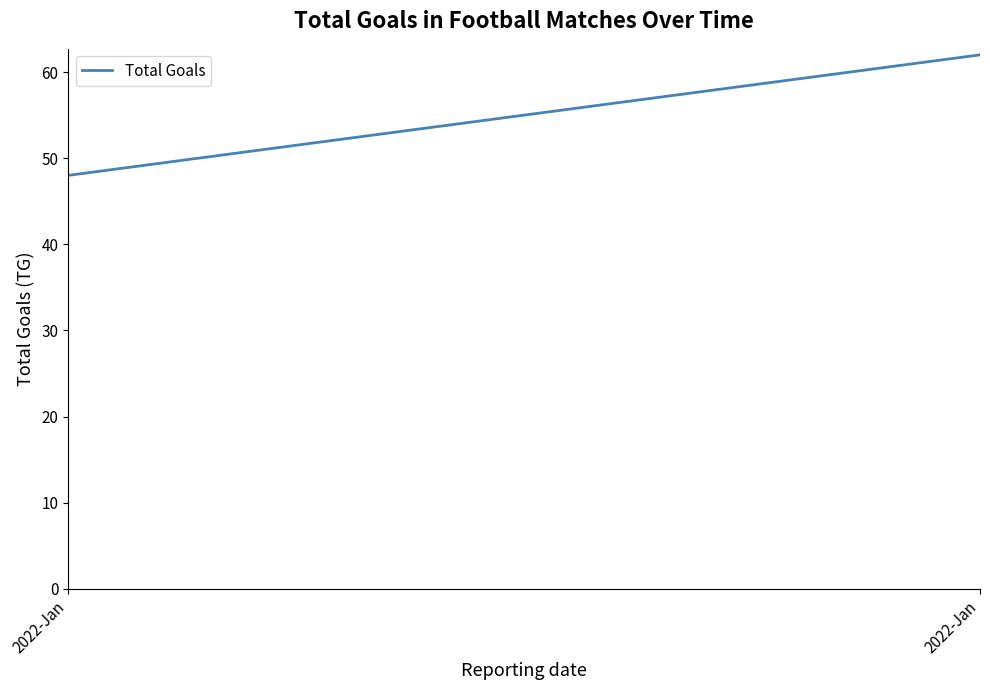

At which category does the chart reach its minimum across all series?

2022-Jan